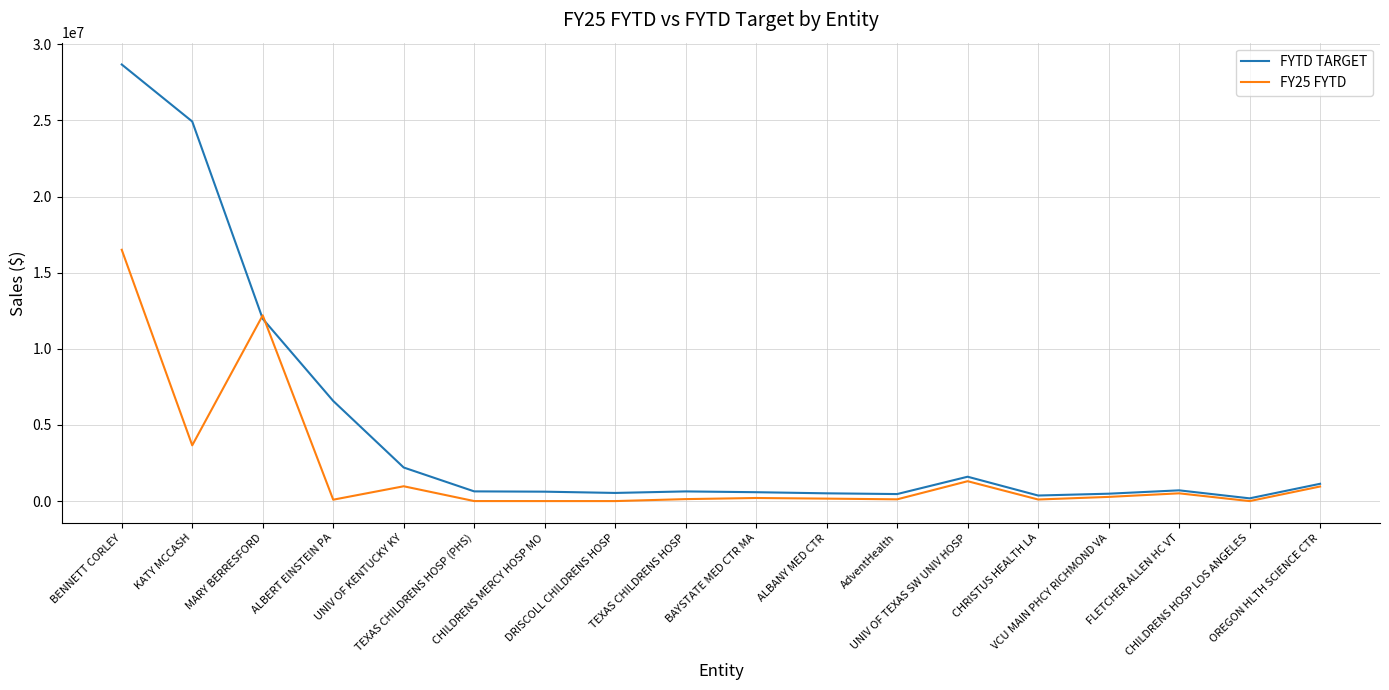

What is the approximate value of FYTD TARGET at TEXAS CHILDRENS HOSP?

635398.8